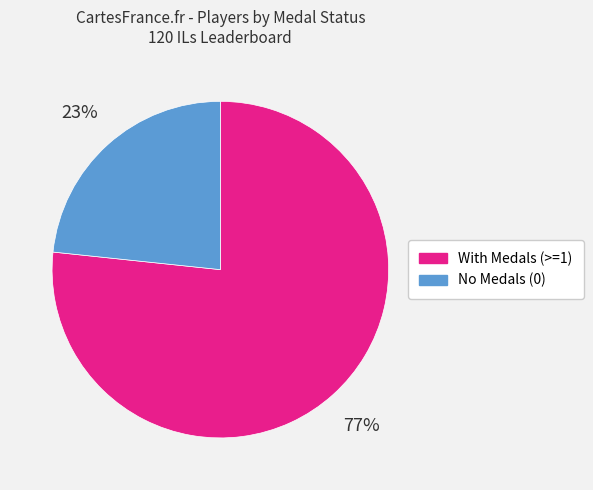

To the nearest percent, what is the average slice percentage?

50%